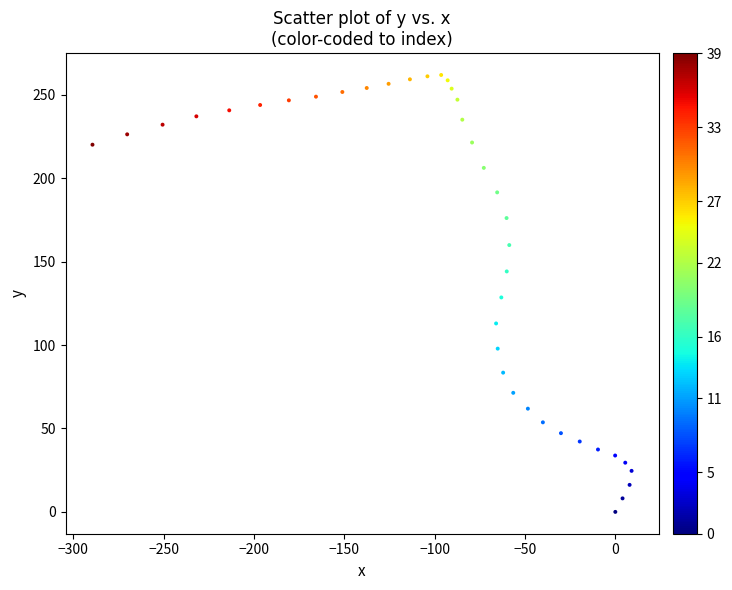

What is the range of X values (max minus min)?

298.4